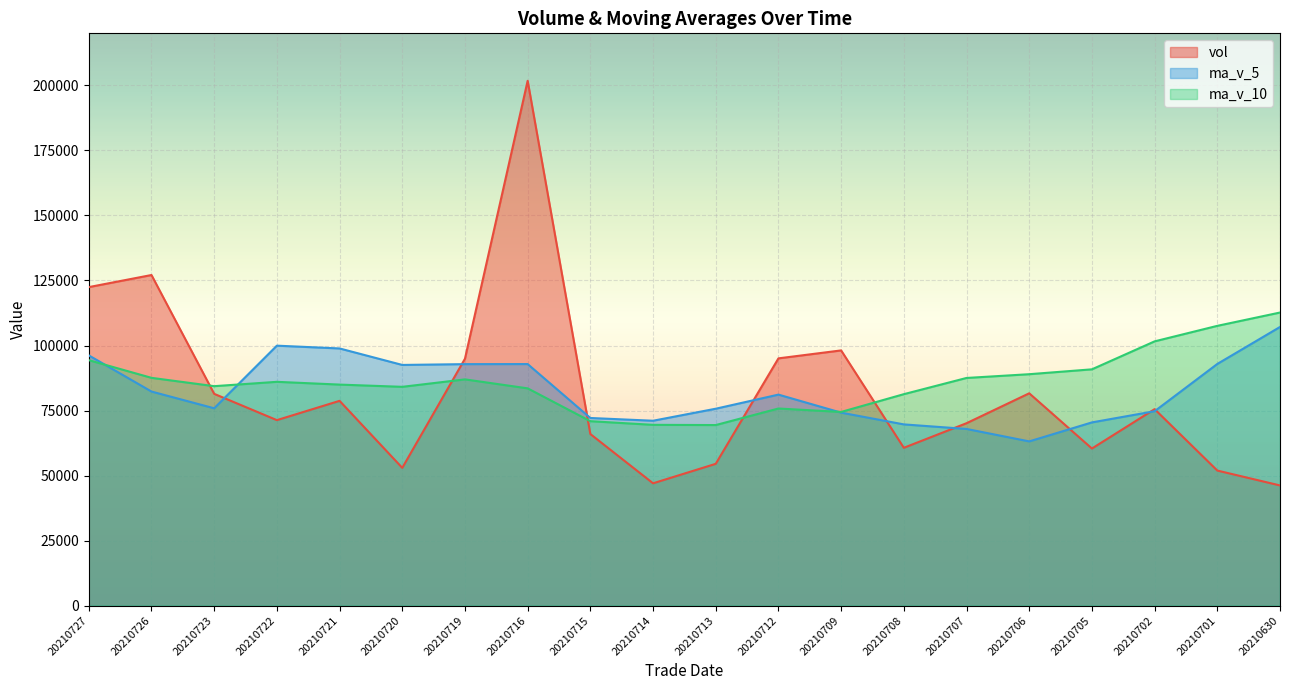

How many times do ma_v_5 and ma_v_10 cross each other?

3